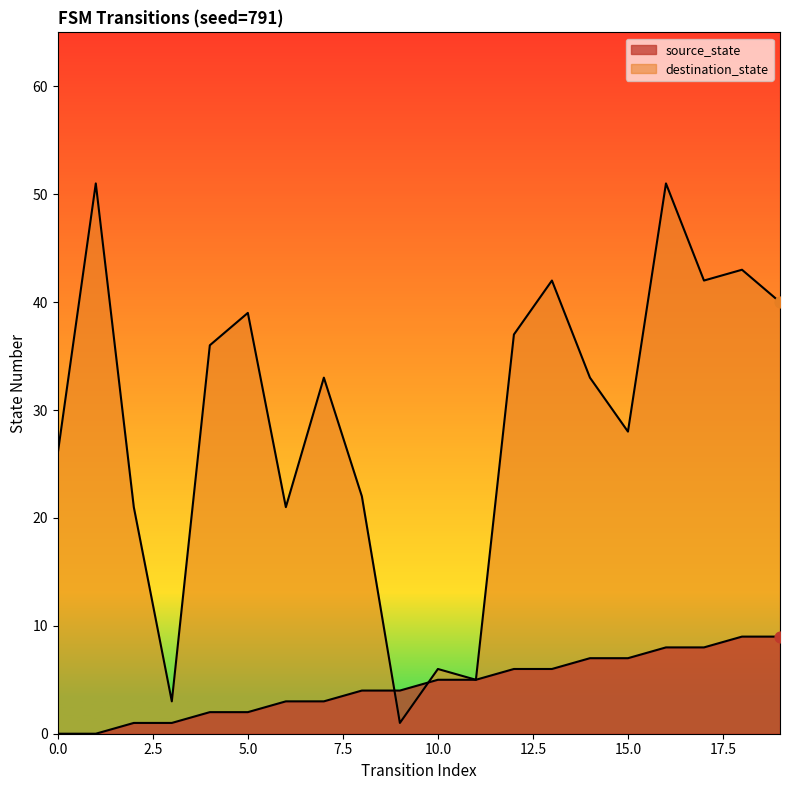

Which series has the widest spread of Y values?

destination_state